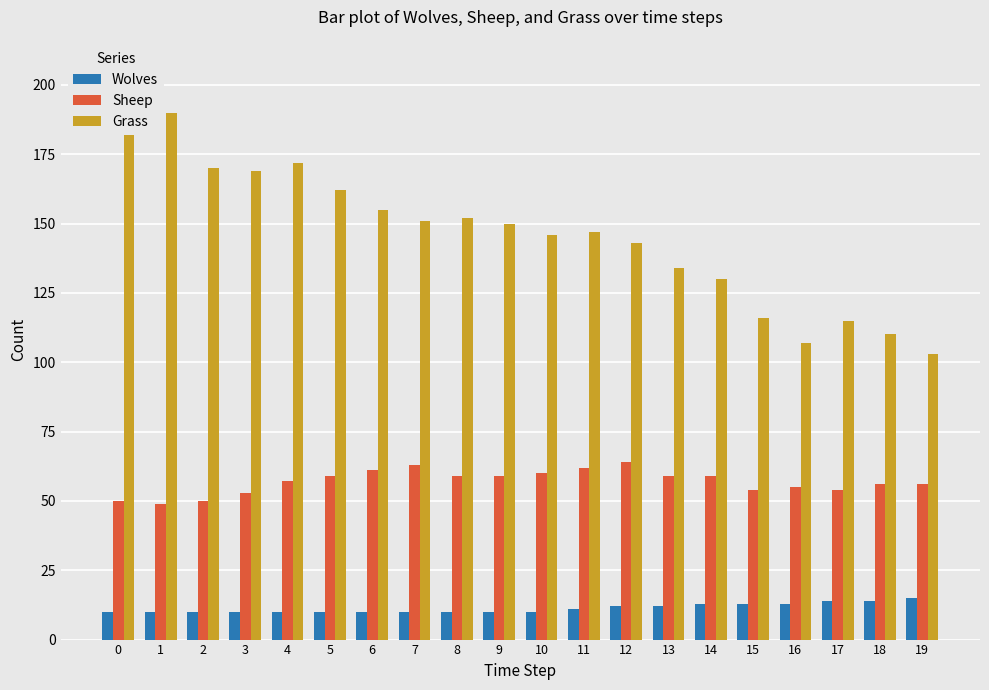

Does the chart contain stacked bars?

No